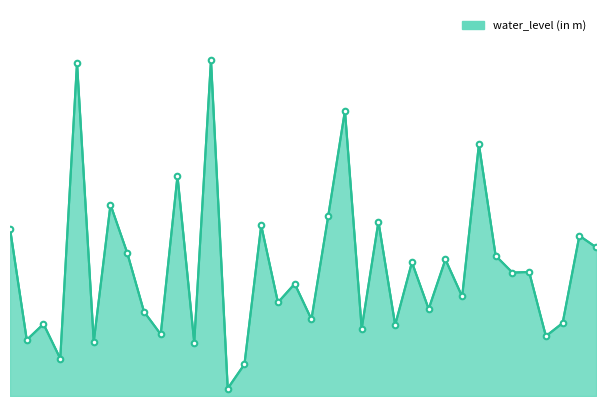

How many interior local valleys (lower than both neighbors) does the data have?

14